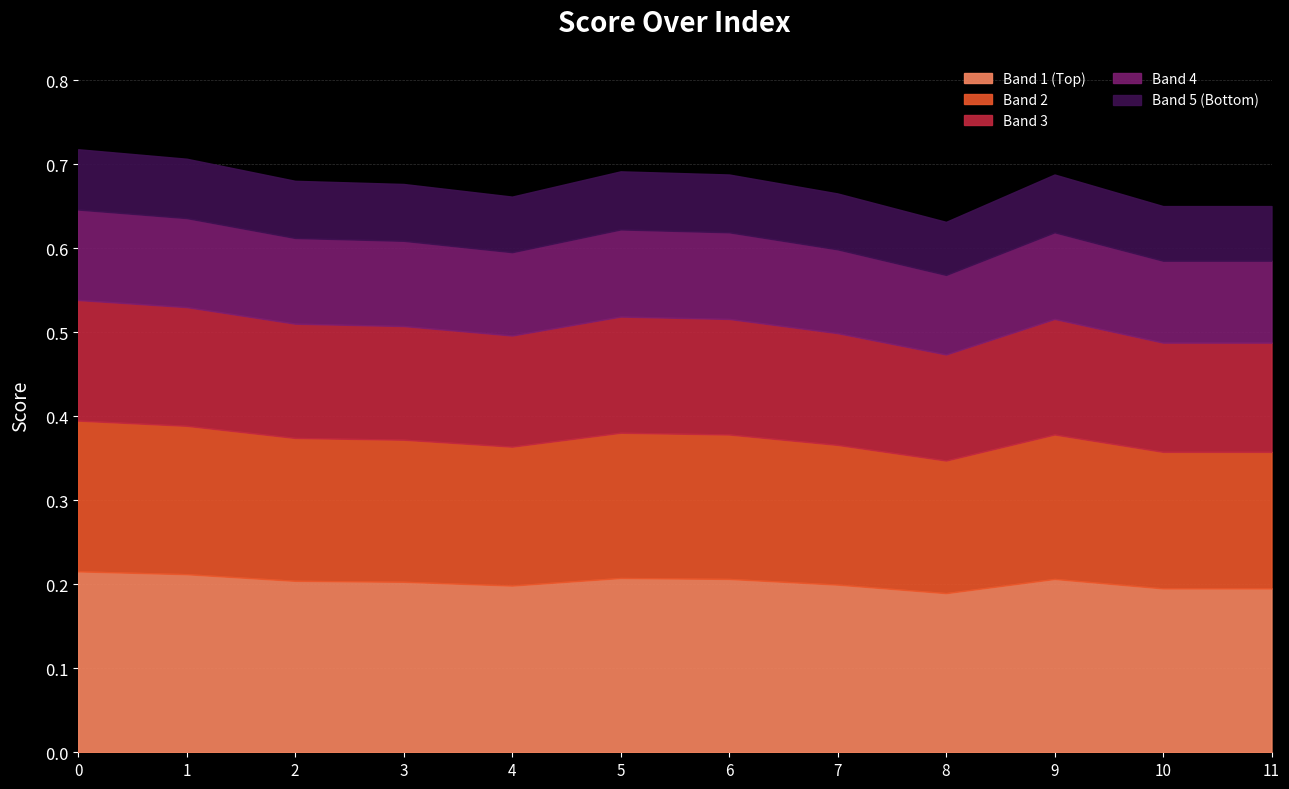

Reading right to left, extract all data points from this chart.

11=0.7	10=0.7	9=0.7	8=0.6	7=0.7	6=0.7	5=0.7	4=0.7	3=0.7	2=0.7	1=0.7	0=0.7